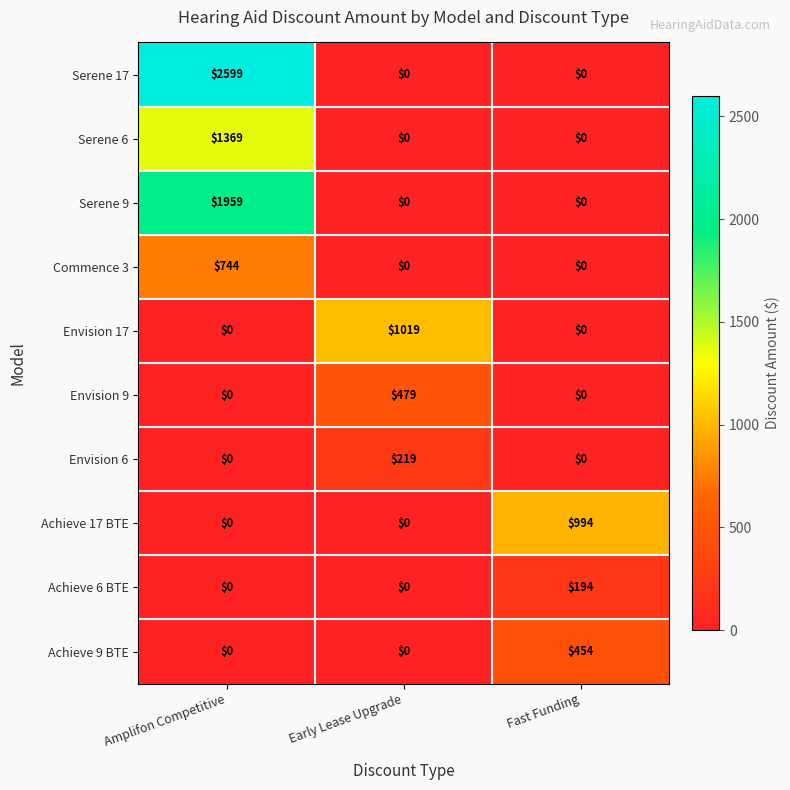

Reading left to right, extract all data points from this chart.

Serene 17: 2599	0	0
Serene 6: 1369	0	0
Serene 9: 1959	0	0
Commence 3: 744	0	0
Envision 17: 0	1019	0
Envision 9: 0	479	0
Envision 6: 0	219	0
Achieve 17 BTE: 0	0	994
Achieve 6 BTE: 0	0	194
Achieve 9 BTE: 0	0	454